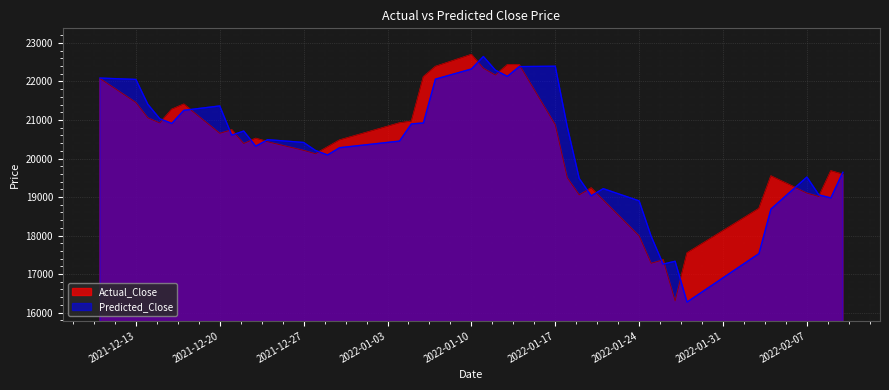

At 2022-01-14, list the series in order from smallest to largest.

Predicted_Close, Actual_Close